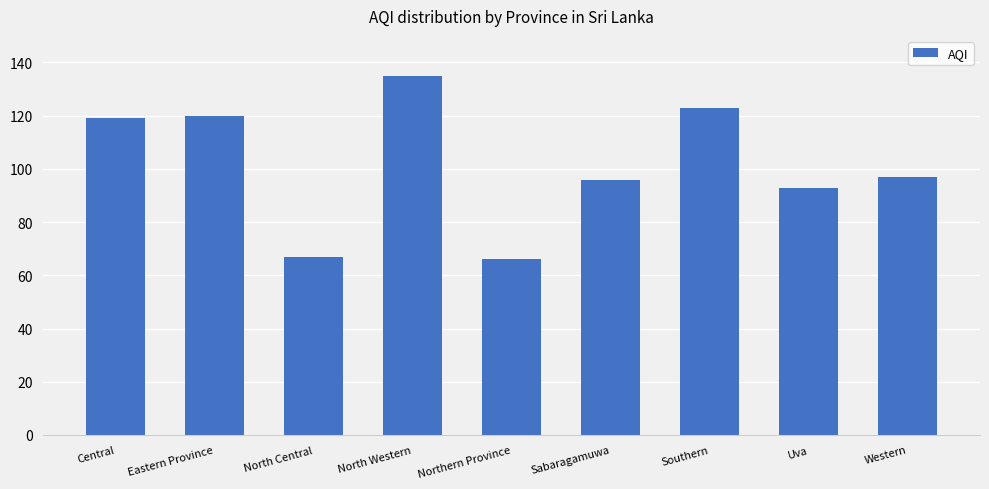

Which category has the highest value across all series?

North Western